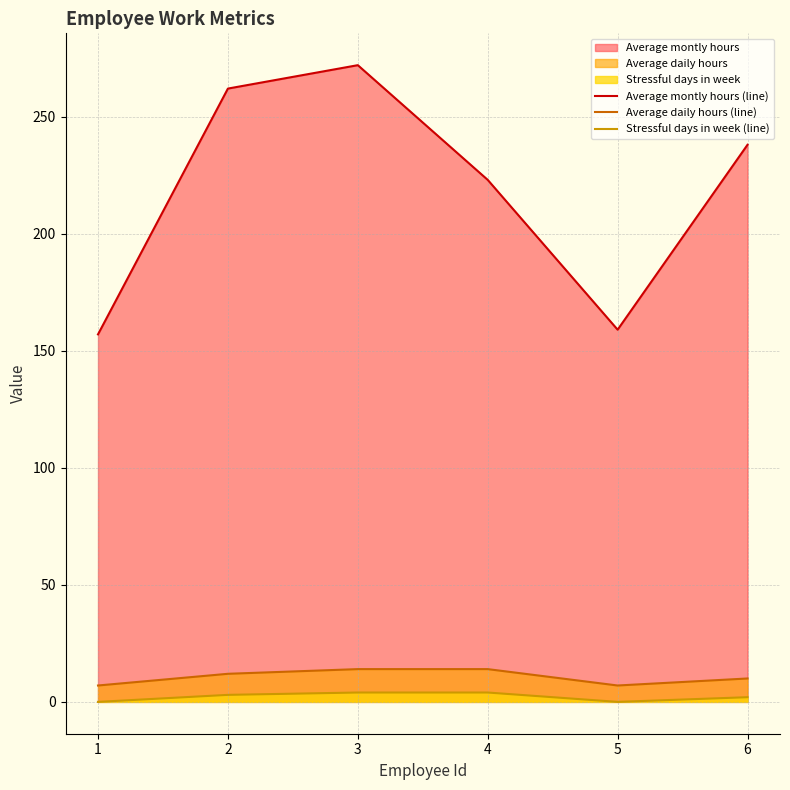

What is the difference between the maximum and minimum values in the Average daily hours (line) series?

7